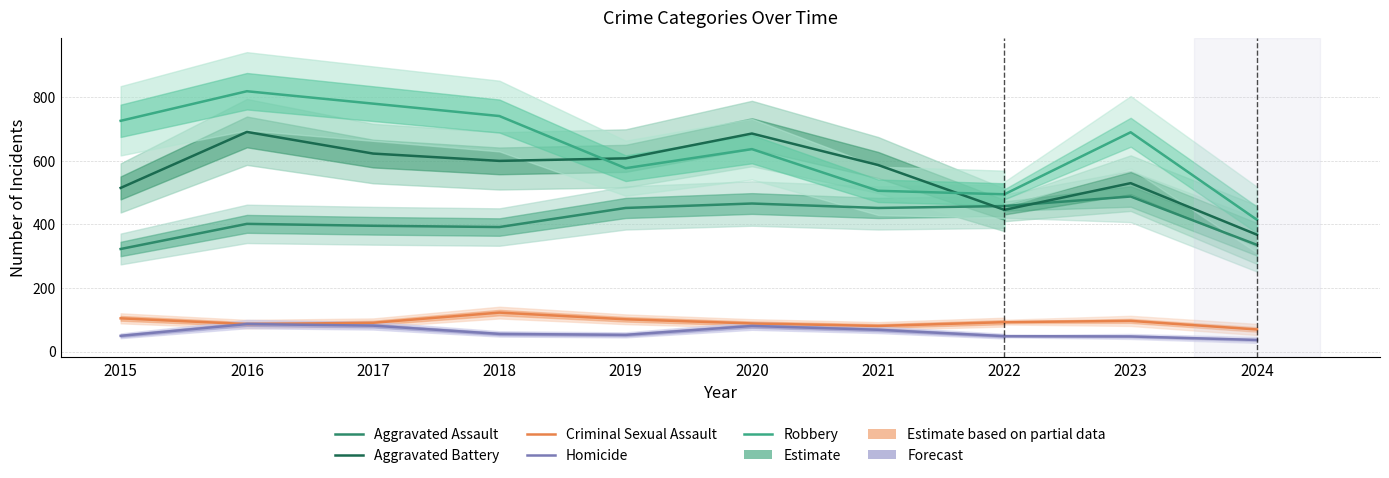

What is the lowest value of the Aggravated Assault series?

323